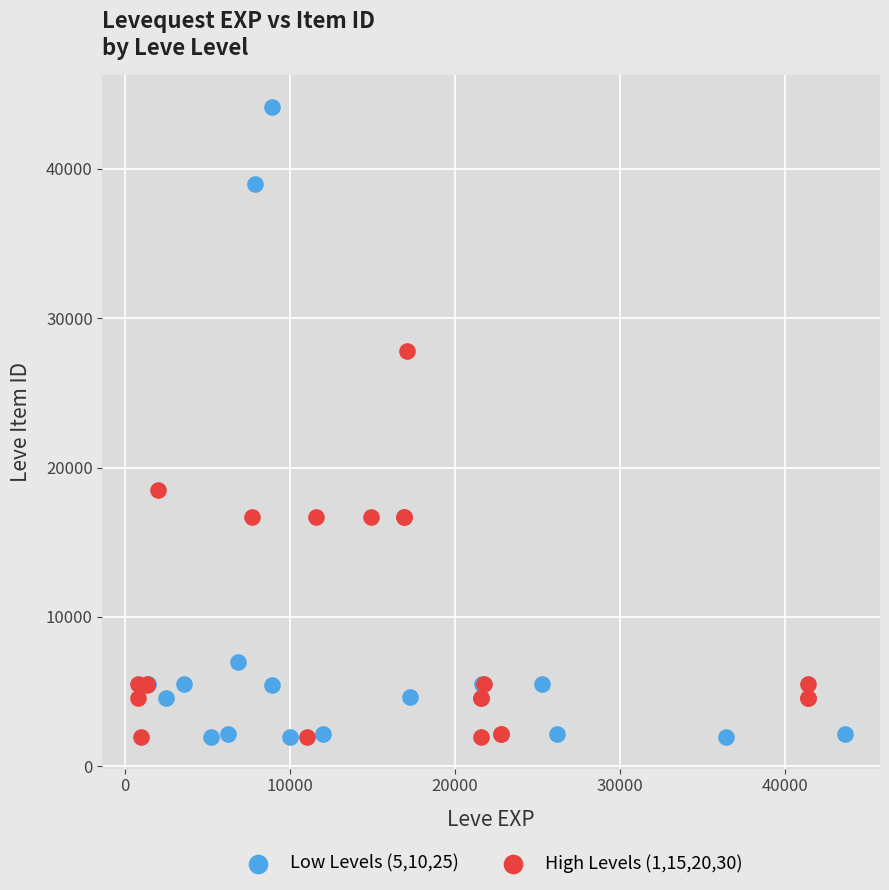

Which series reaches the maximum Y coordinate?

Low Levels (5,10,25)